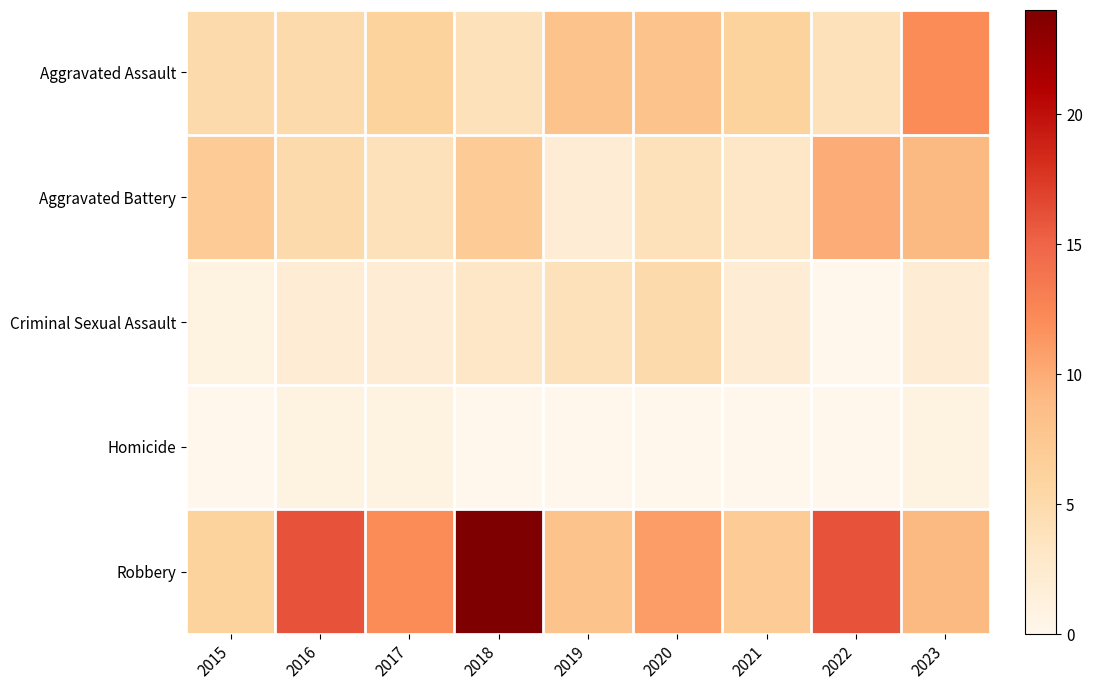

Reading left to right, transcribe all the data shown in this chart.

Aggravated Assault: 2015=5	2016=5	2017=6	2018=4	2019=8	2020=8	2021=6	2022=4	2023=12
Aggravated Battery: 2015=7	2016=5	2017=4	2018=7	2019=2	2020=4	2021=3	2022=10	2023=9
Criminal Sexual Assault: 2015=1	2016=2	2017=2	2018=3	2019=4	2020=5	2021=2	2022=0	2023=2
Homicide: 2015=0	2016=1	2017=1	2018=0	2019=0	2020=0	2021=0	2022=0	2023=1
Robbery: 2015=6	2016=16	2017=12	2018=24	2019=8	2020=11	2021=7	2022=16	2023=9